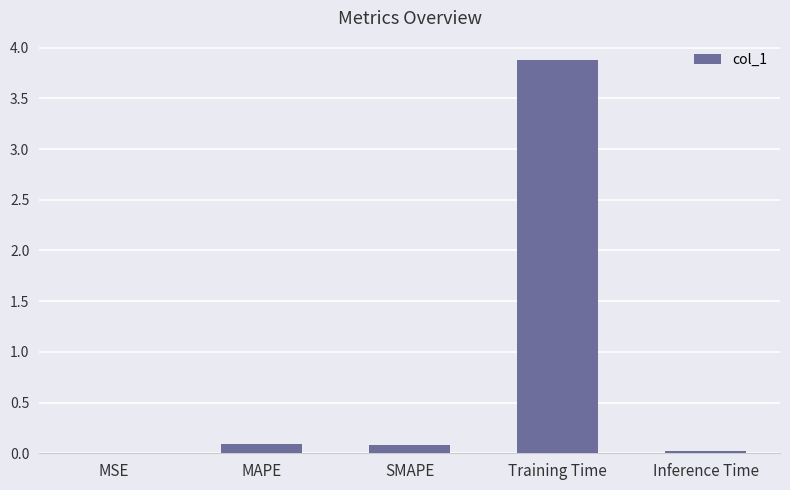

Between MSE and Training Time, which is larger?

Training Time